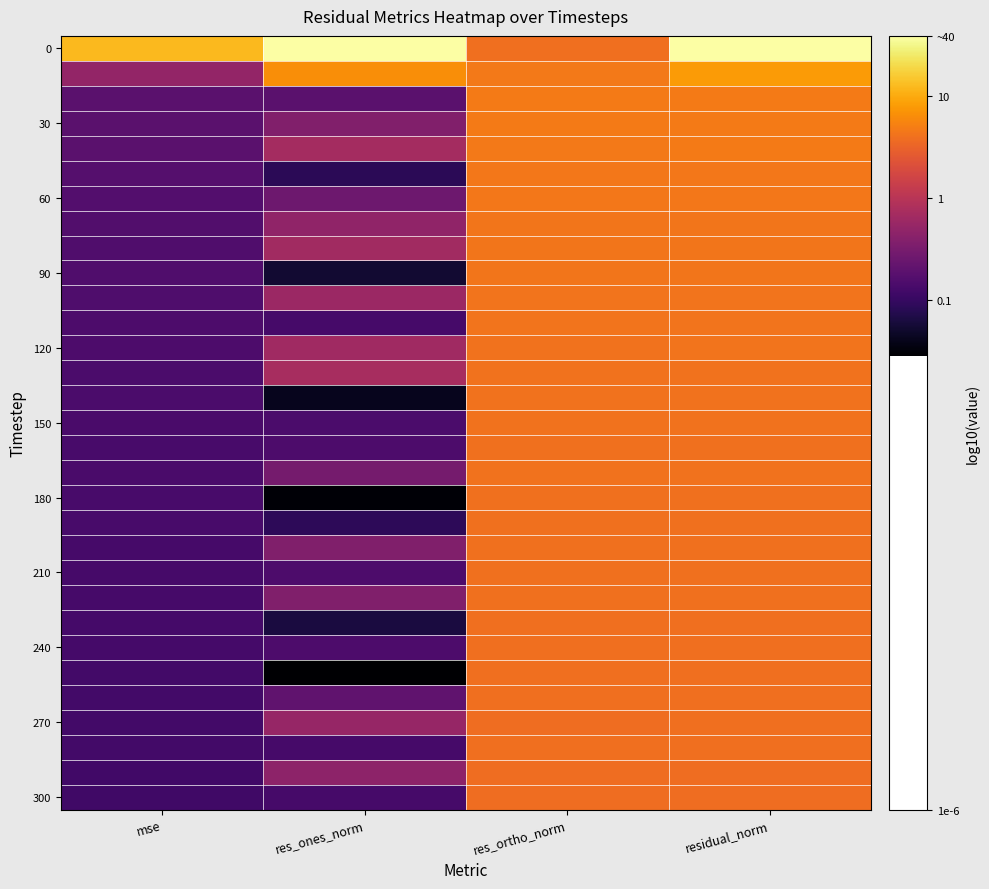

At which category is the sum across all series the highest?

residual_norm